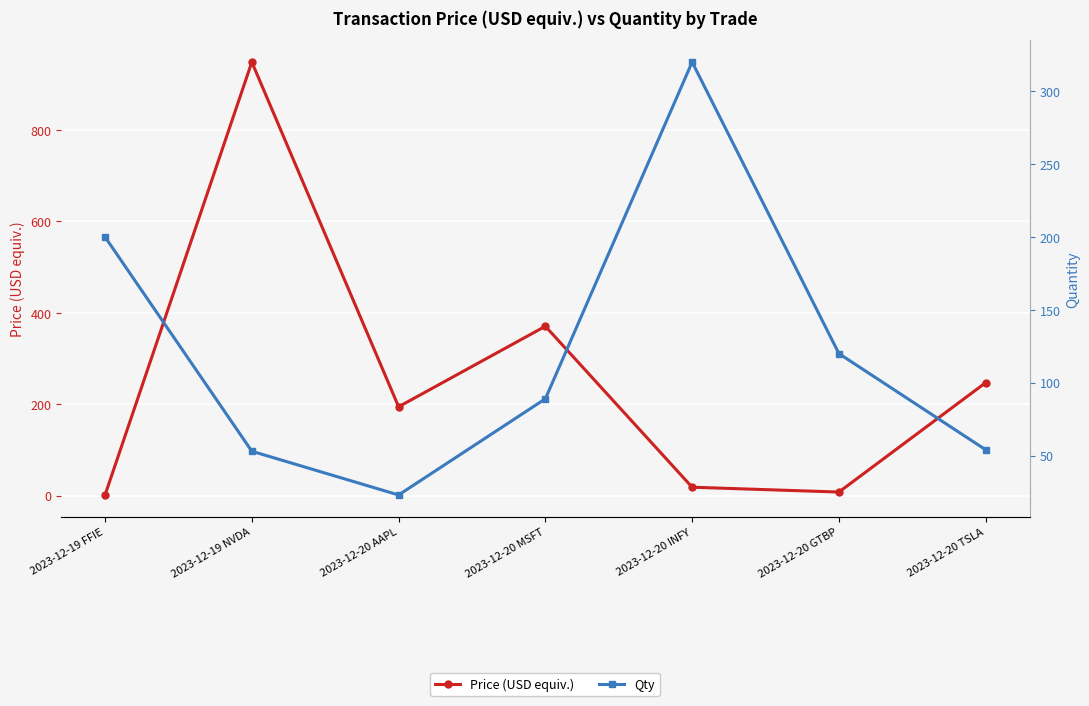

Rank the series by their maximum value, from lowest to highest.

Qty, Price (USD equiv.)